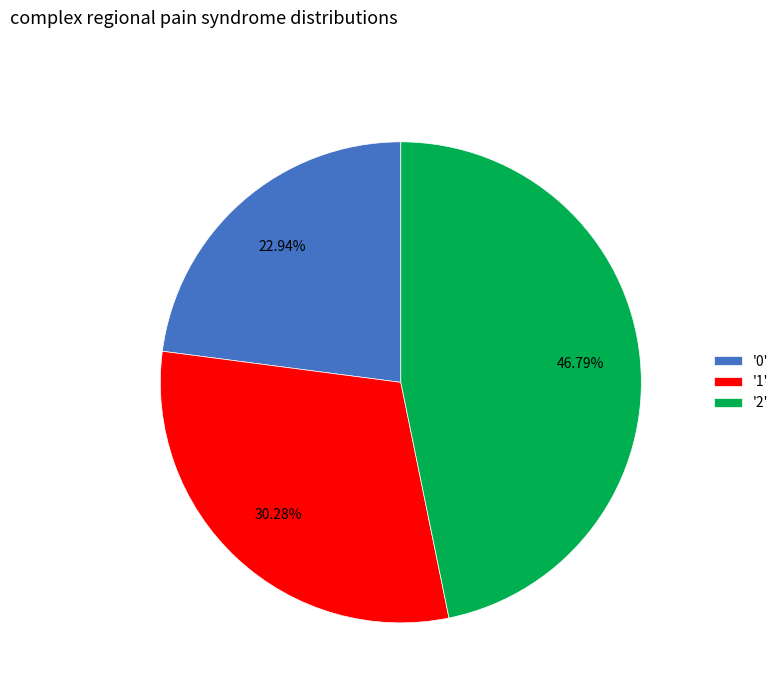

Does '2' represent more than half of the total?

No